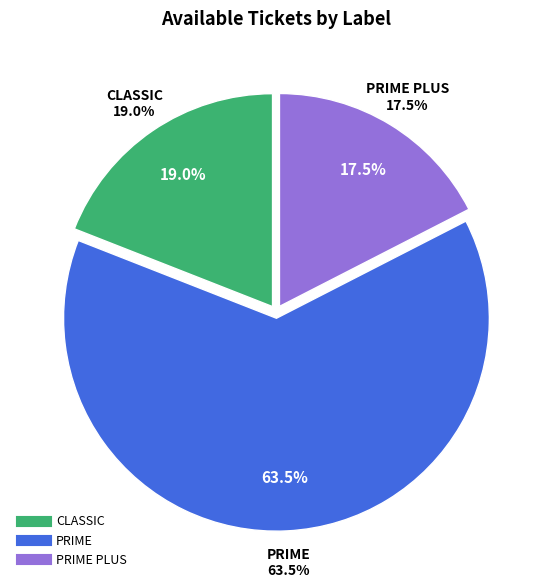

Which slice is the largest?

PRIME